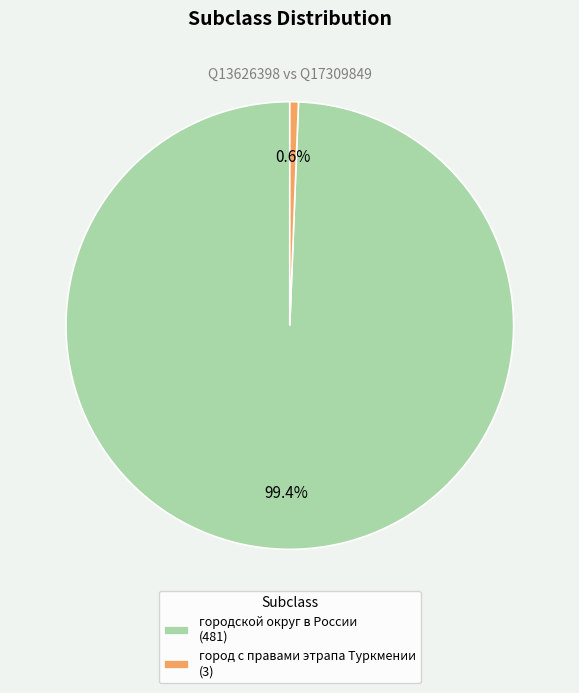

Combined, do город с правами этрапа Туркмении and городской округ в России account for over 50%?

Yes